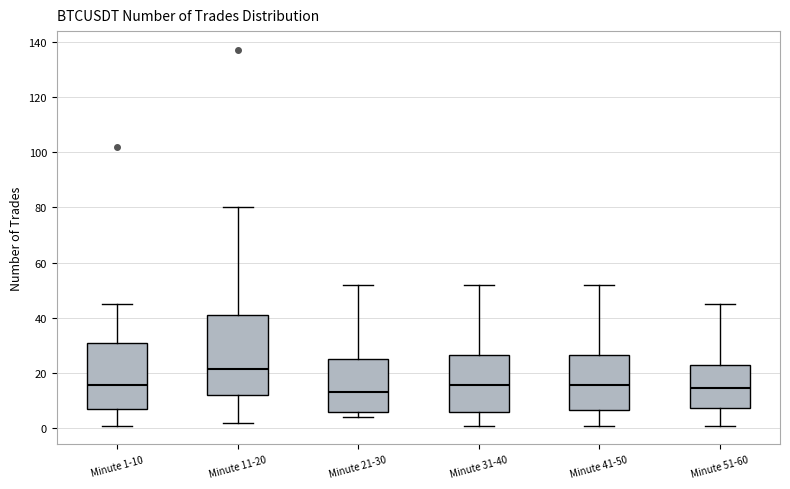

Reading left to right, read every box against the y-axis: the position of its median line, the range the box covers, and the ends of its whiskers. The values are not printed on the chart, so give them approximately, as read against the axis.

Minute 1-10: median 16, box 8 to 32, whiskers 2 to 46
Minute 11-20: median 22, box 12 to 42, whiskers 2 to 80
Minute 21-30: median 14, box 6 to 26, whiskers 4 to 52
Minute 31-40: median 16, box 6 to 26, whiskers 2 to 52
Minute 41-50: median 16, box 6 to 26, whiskers 2 to 52
Minute 51-60: median 14, box 8 to 22, whiskers 2 to 46